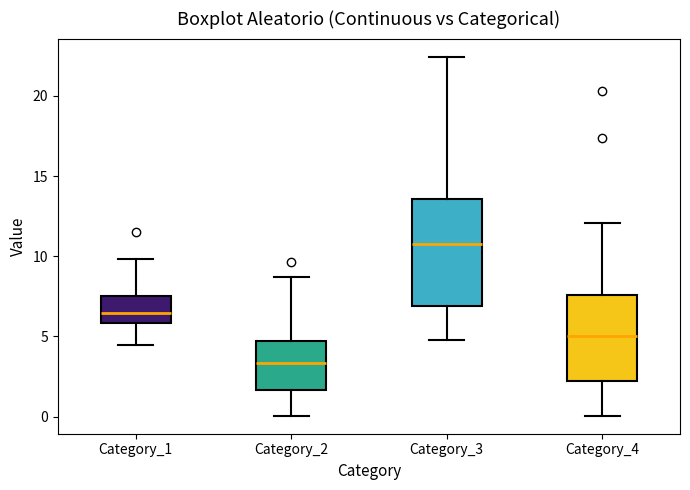

Which box's median line is the lowest?

Category_2